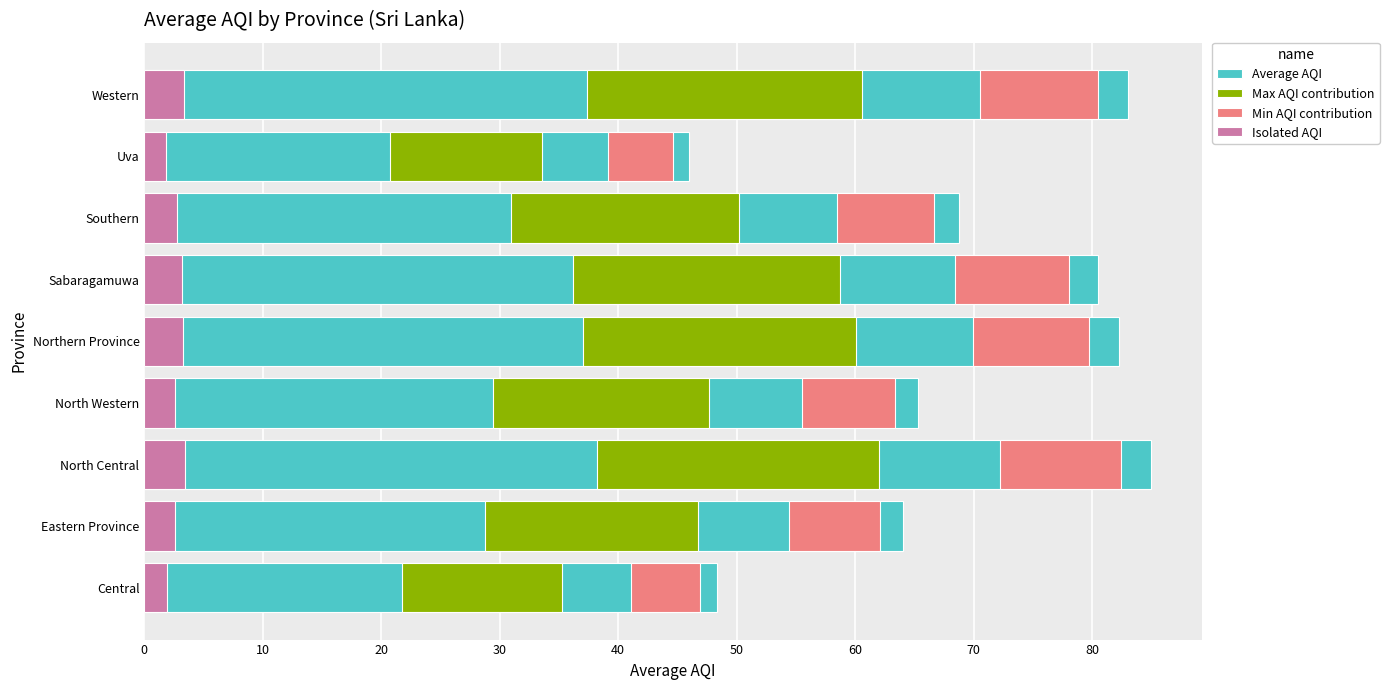

Between North Central and Northern Province, which series saw the biggest shift?

Average AQI